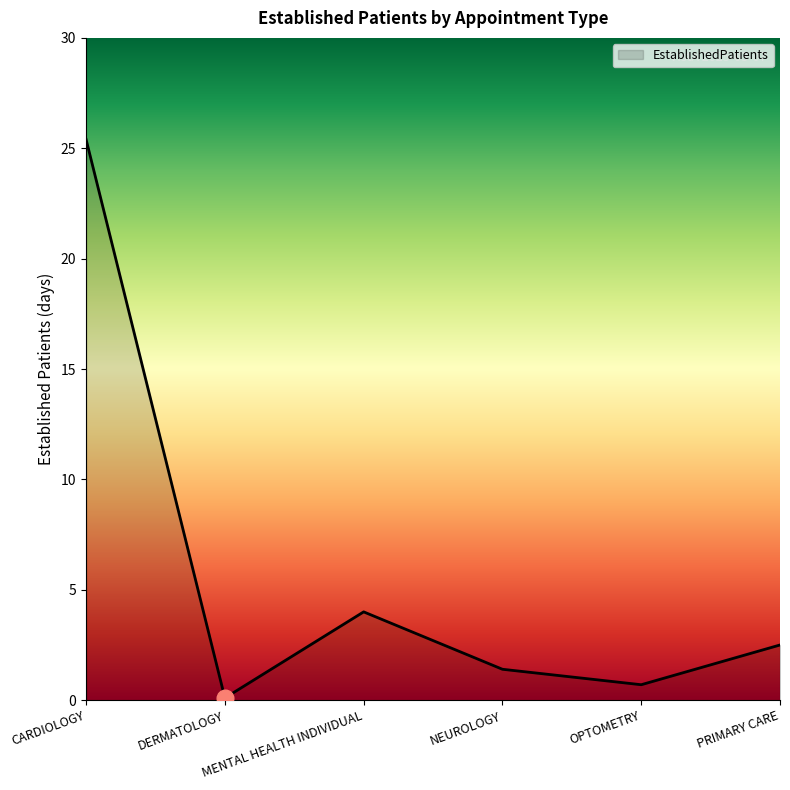

Does the chart display data point markers on the line(s)?

No